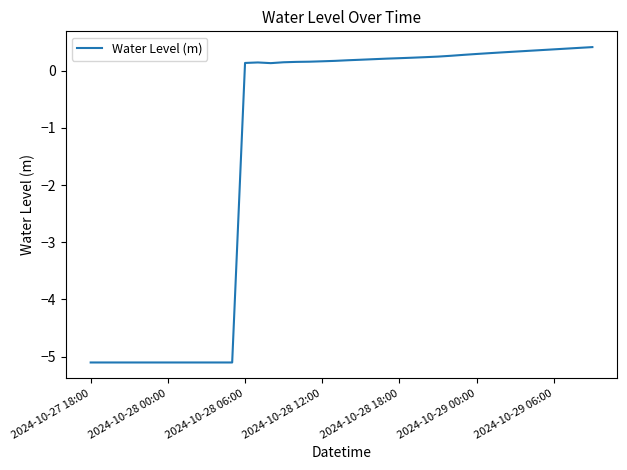

What is the minimum value shown in the chart?

-5.1